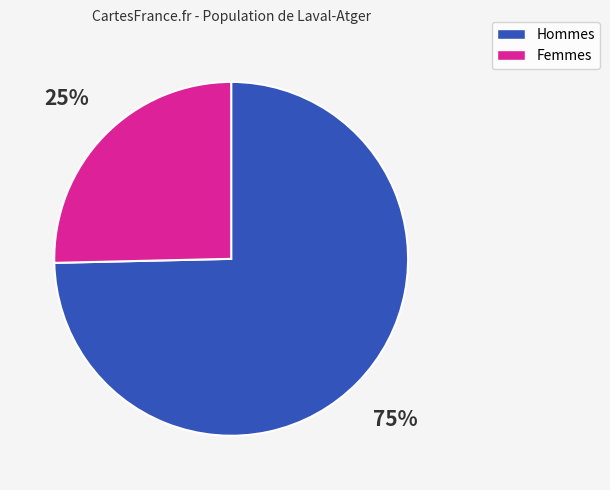

Is there any slice that represents more than half of the pie?

Yes